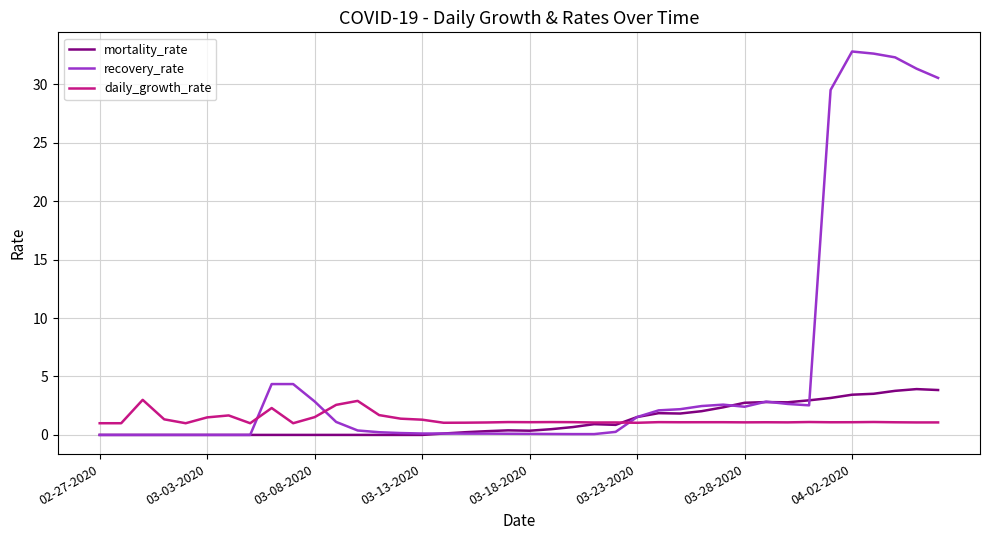

How many intersections are there between recovery_rate and daily_growth_rate?

3